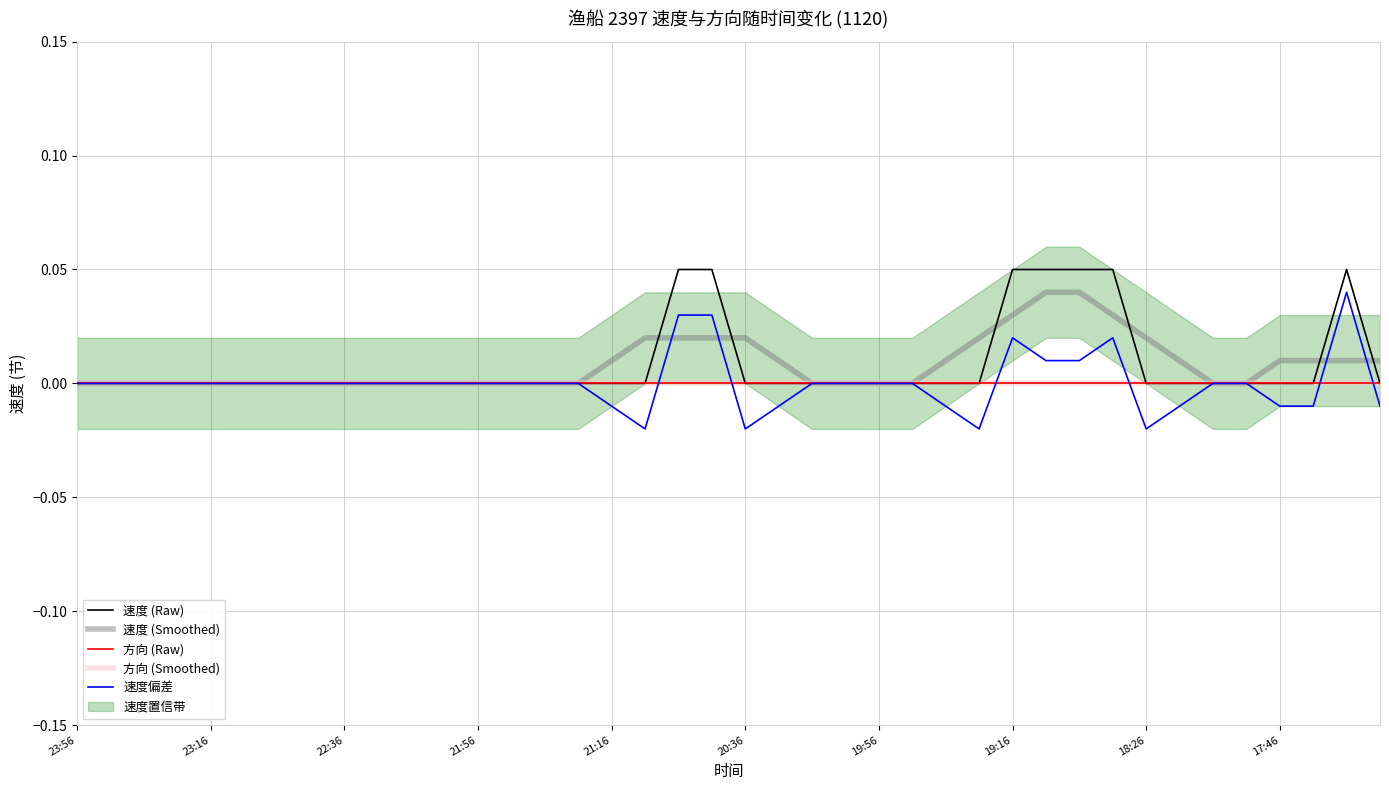

At which category is the sum across all series the highest?

18